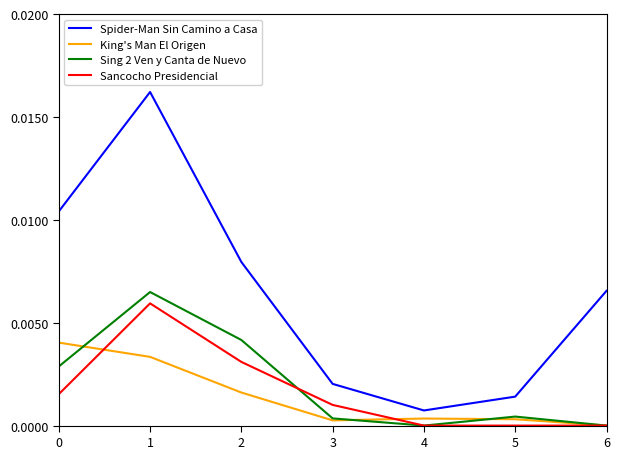

In Sing 2 Ven y Canta de Nuevo, how many points are lower than both neighbors (excluding endpoints)?

1